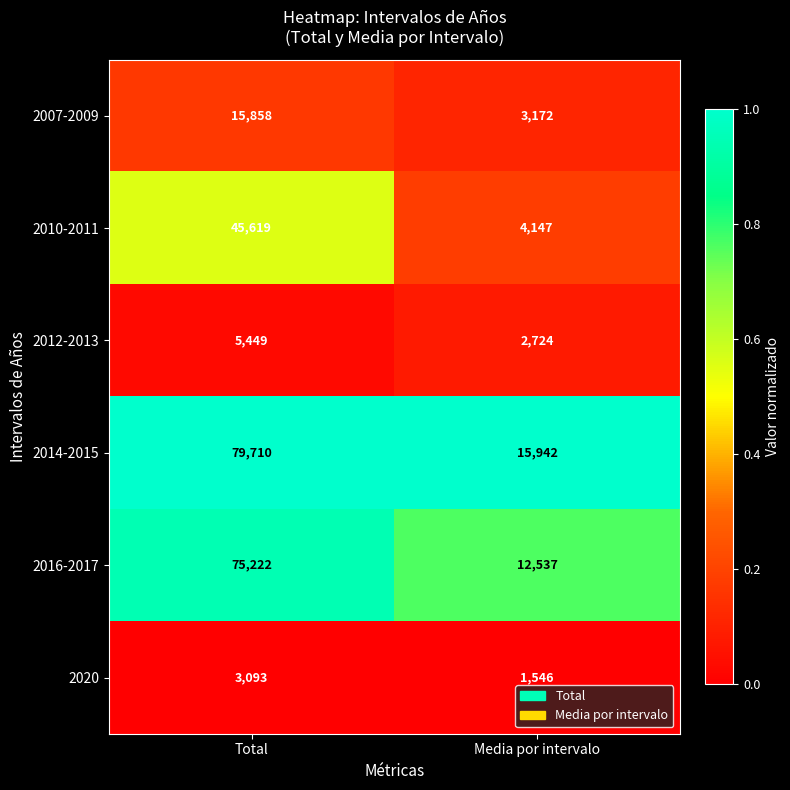

Count the number of data series in this chart.

6